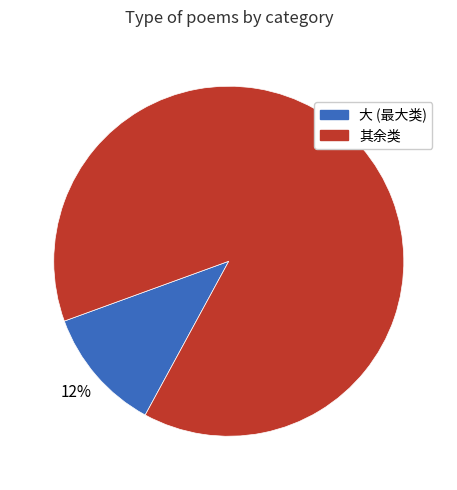

To the nearest percent, what is the average slice percentage?

50%